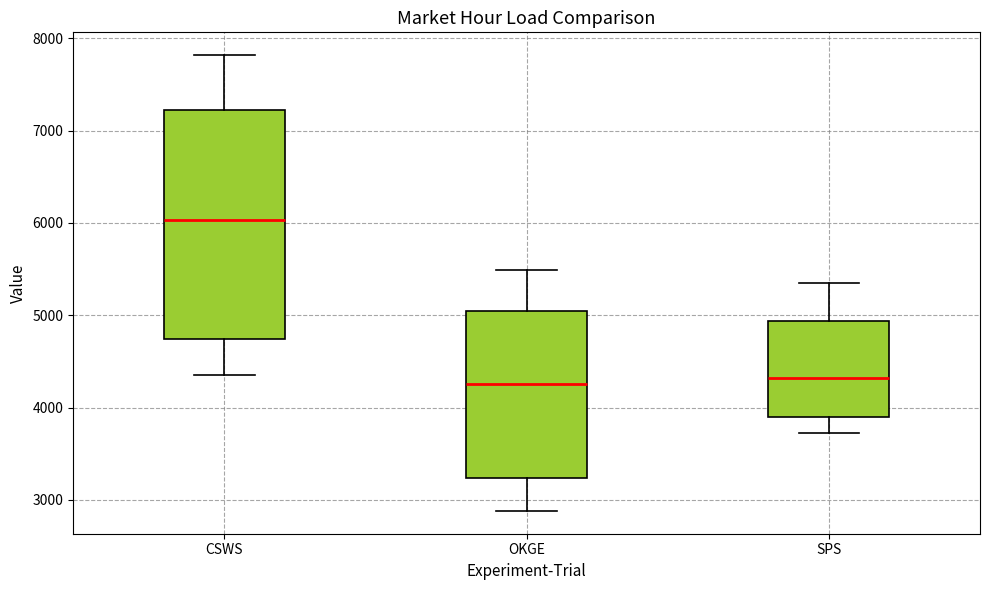

Reading left to right, transcribe this box plot: for each box, give where its median line is, the range the box spans, and where its two whiskers end, as read against the y-axis. The values are not printed on the chart, so give them approximately, as read against the axis.

CSWS: median 6000, box 4700 to 7200, whiskers 4300 to 7800
OKGE: median 4300, box 3200 to 5000, whiskers 2900 to 5500
SPS: median 4300, box 3900 to 4900, whiskers 3700 to 5400